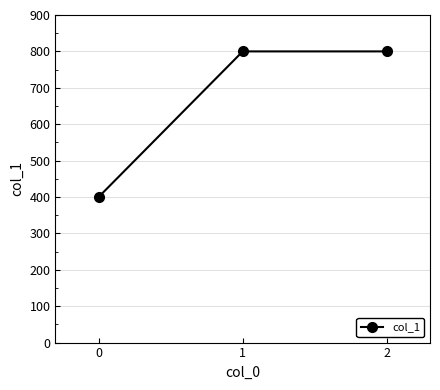

What is the value of the 3rd point from the left?

800